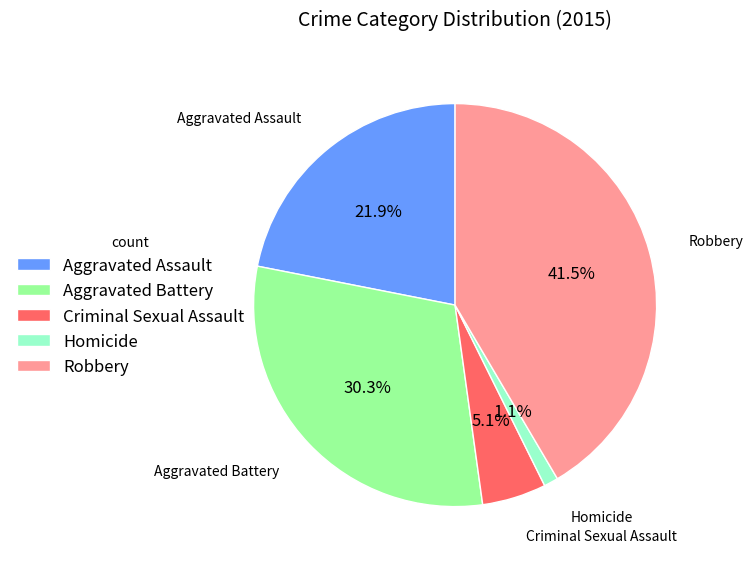

To the nearest percent, what is the difference between the Aggravated Battery and Robbery slice percentages?

11%